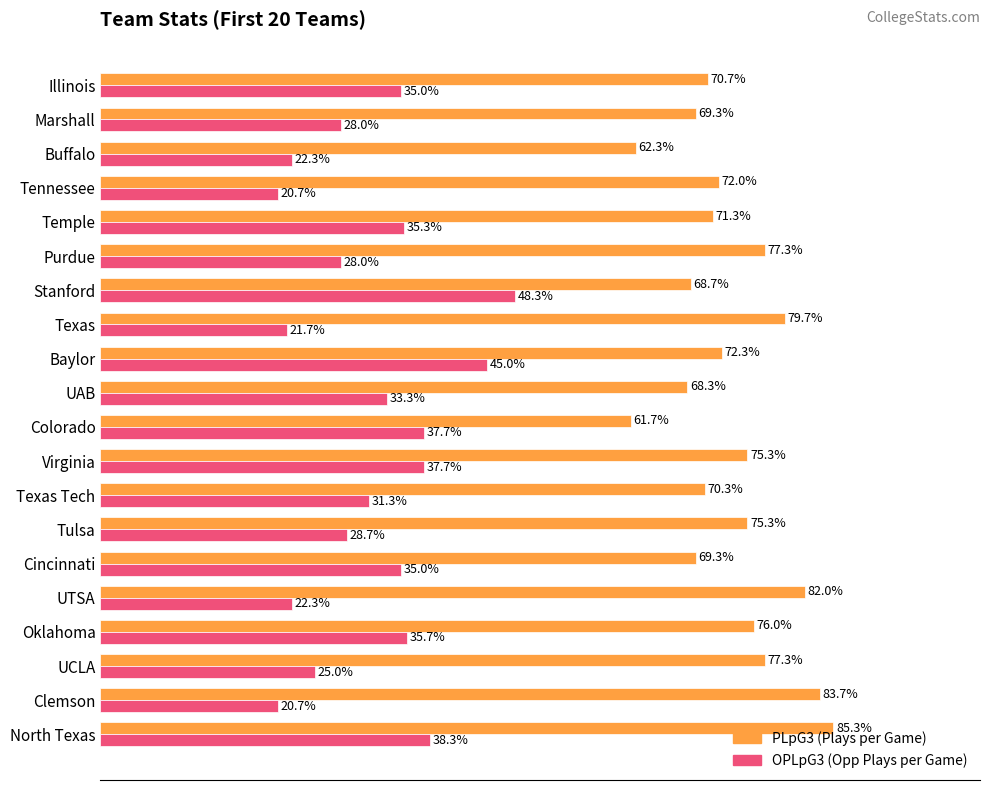

Which label corresponds to the largest value in the chart?

North Texas